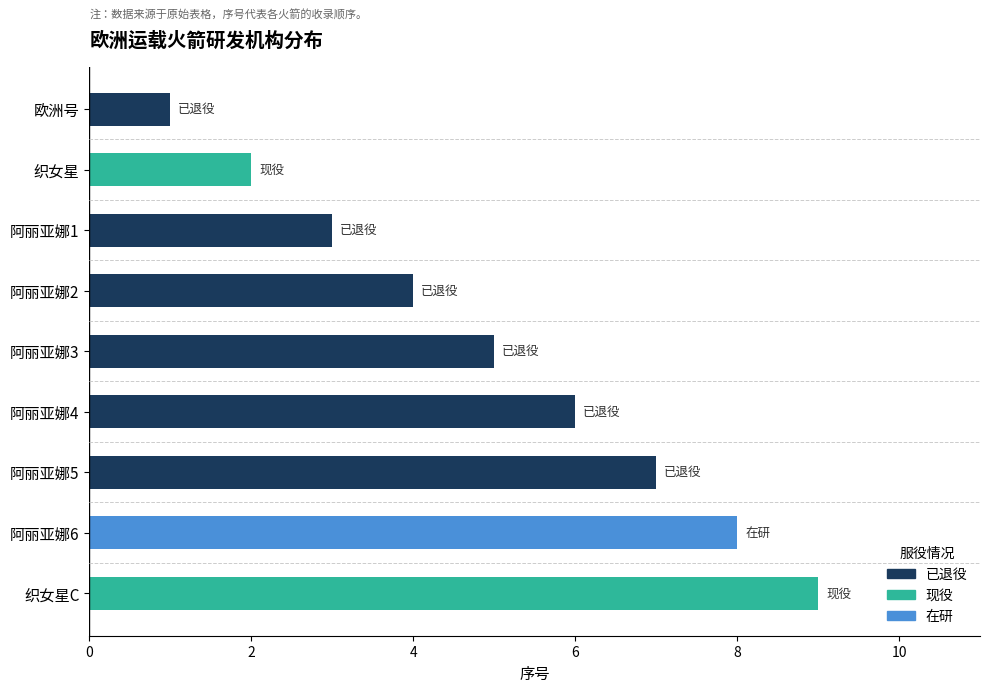

Between 织女星C and 阿丽亚娜1, which is larger?

织女星C